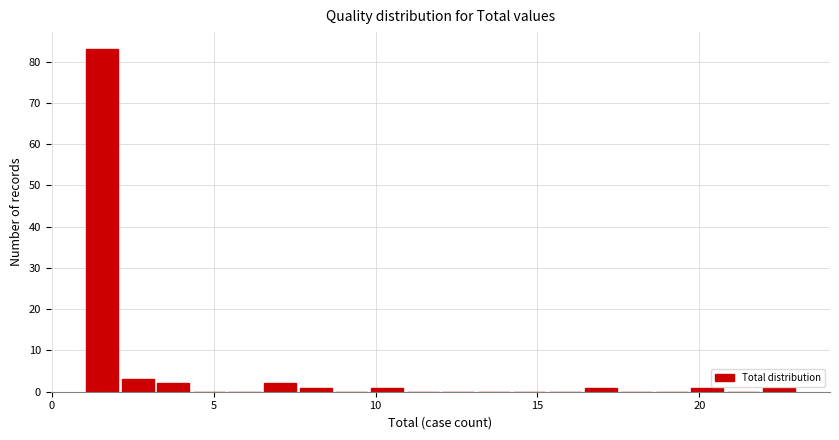

Around what value on the x-axis is the tallest bar? Give the approximate position of its centre, as read against the axis.

1.5